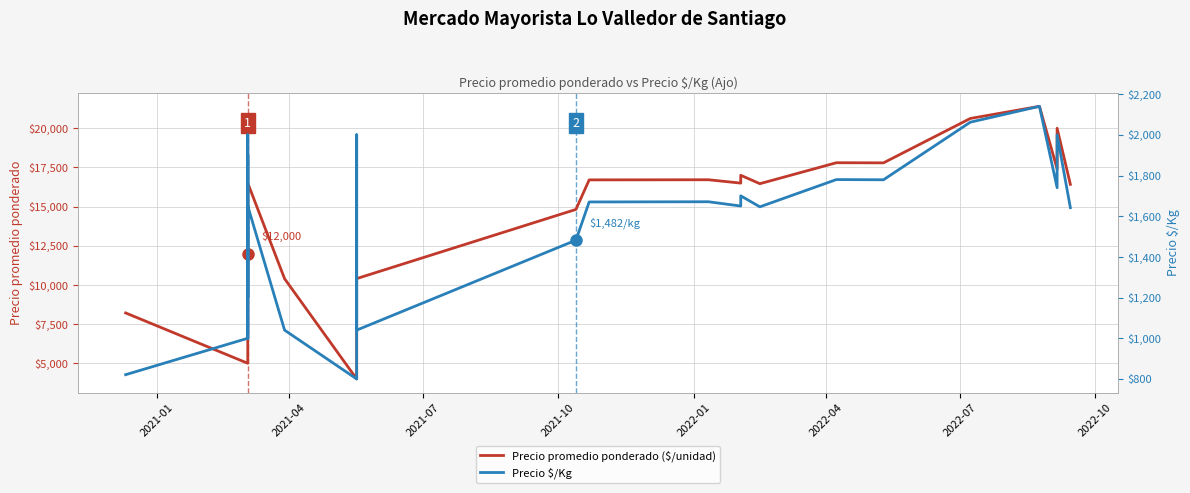

True or false: Precio promedio ponderado ($/unidad) and Precio $/Kg cross at least once.

False